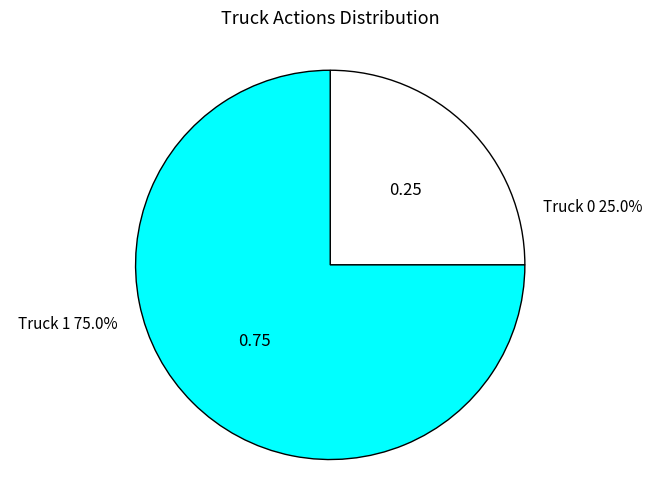

What is the ratio of the value at Truck 0 to the value at Truck 1?

0.3